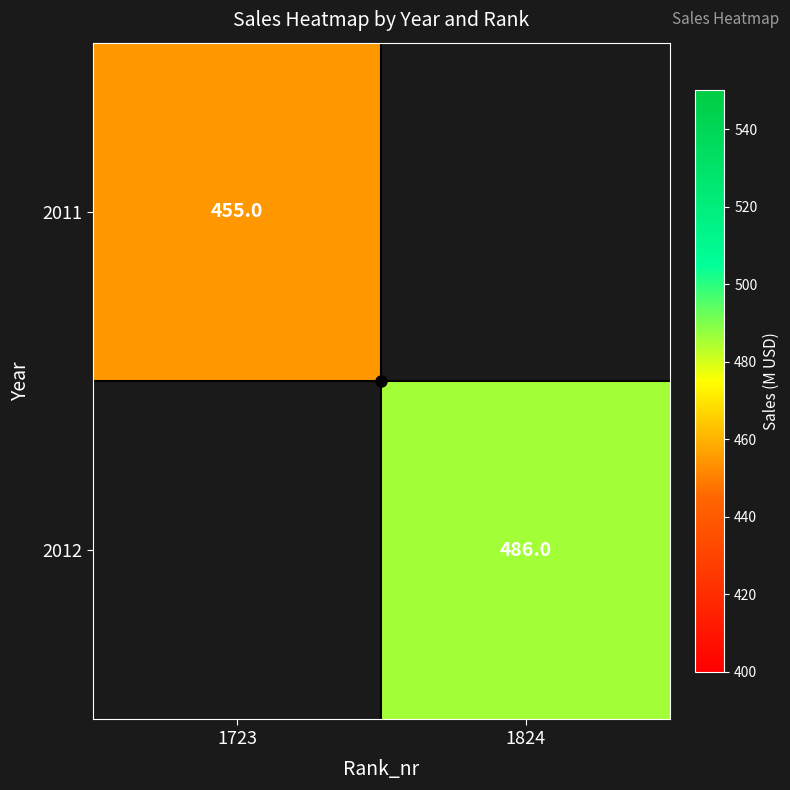

The 2012 series shows 486 at 1824. True or false?

True